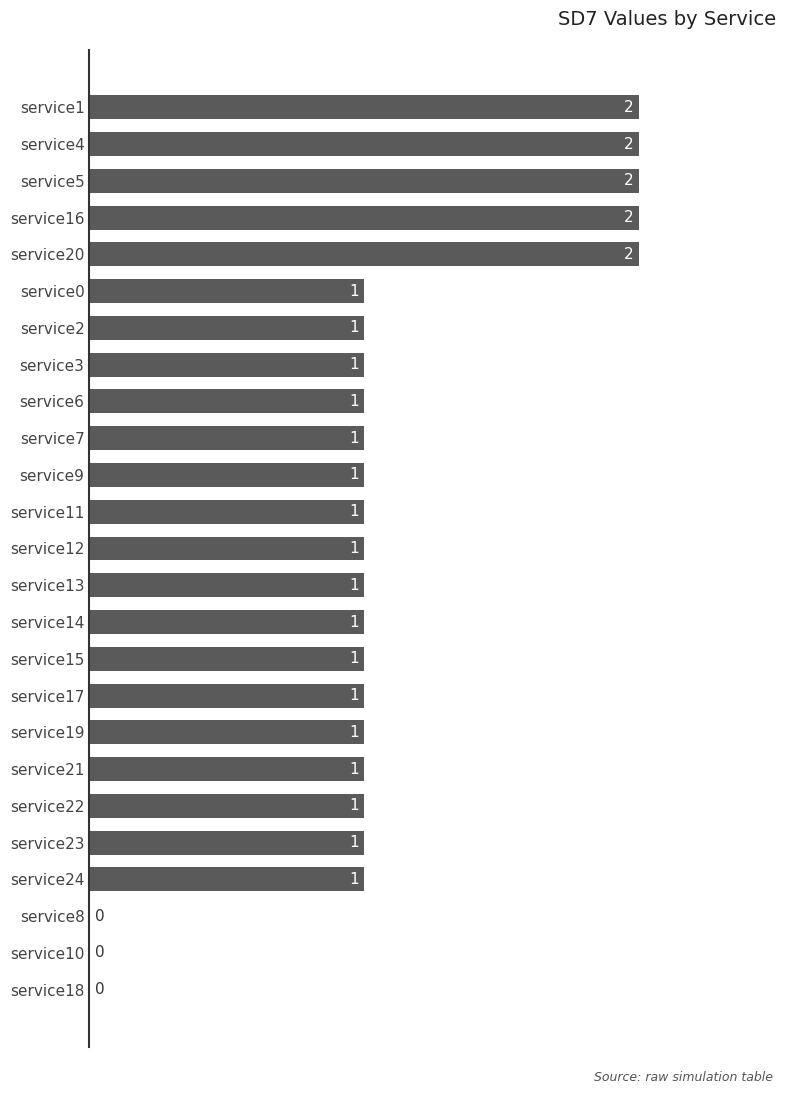

Reading bottom to top, what are all the values shown in this chart?

service18=0	service10=0	service8=0	service24=1	service23=1	service22=1	service21=1	service19=1	service17=1	service15=1	service14=1	service13=1	service12=1	service11=1	service9=1	service7=1	service6=1	service3=1	service2=1	service0=1	service20=2	service16=2	service5=2	service4=2	service1=2